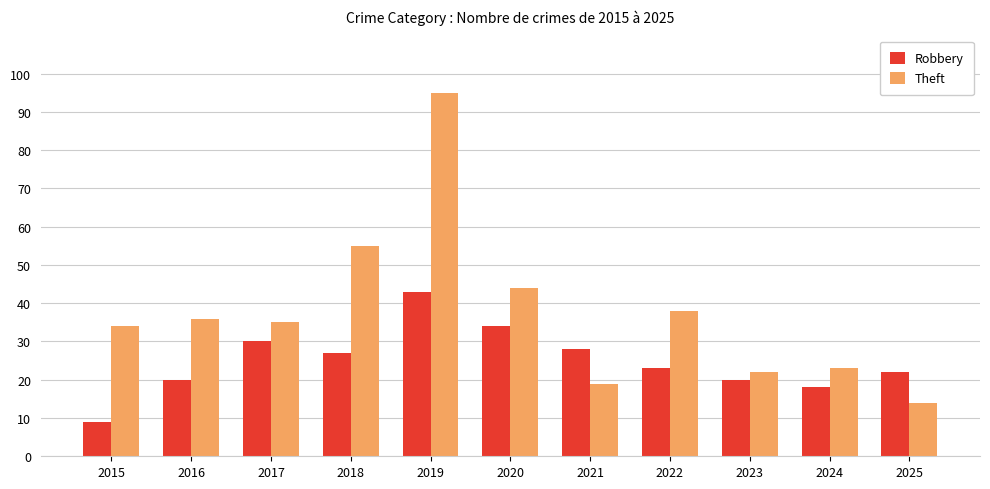

What are all the series names shown in the legend?

Robbery, Theft